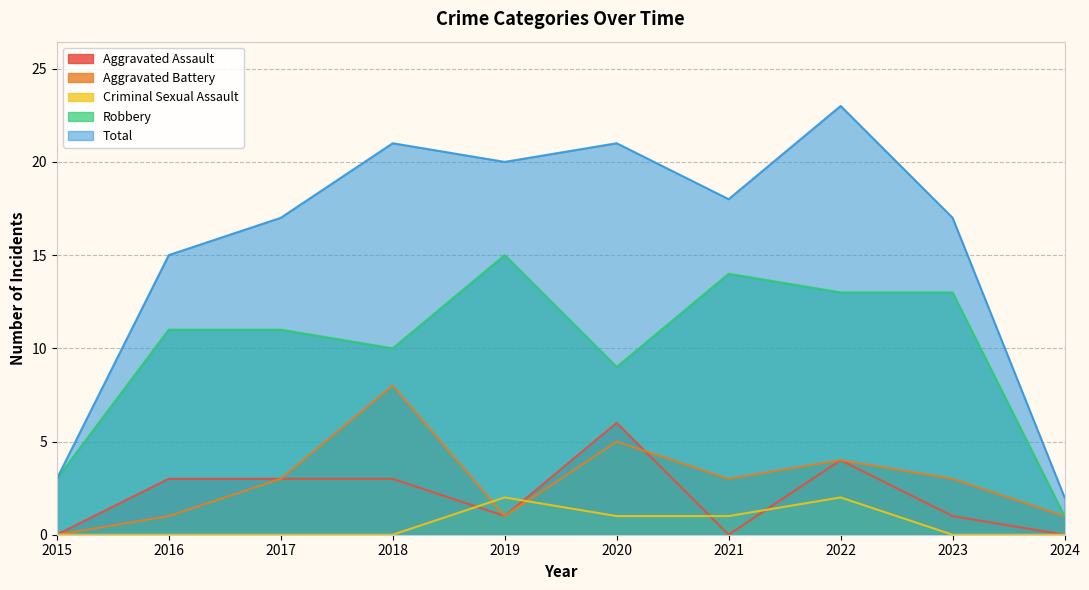

True or false: Criminal Sexual Assault and Robbery cross at least once.

False